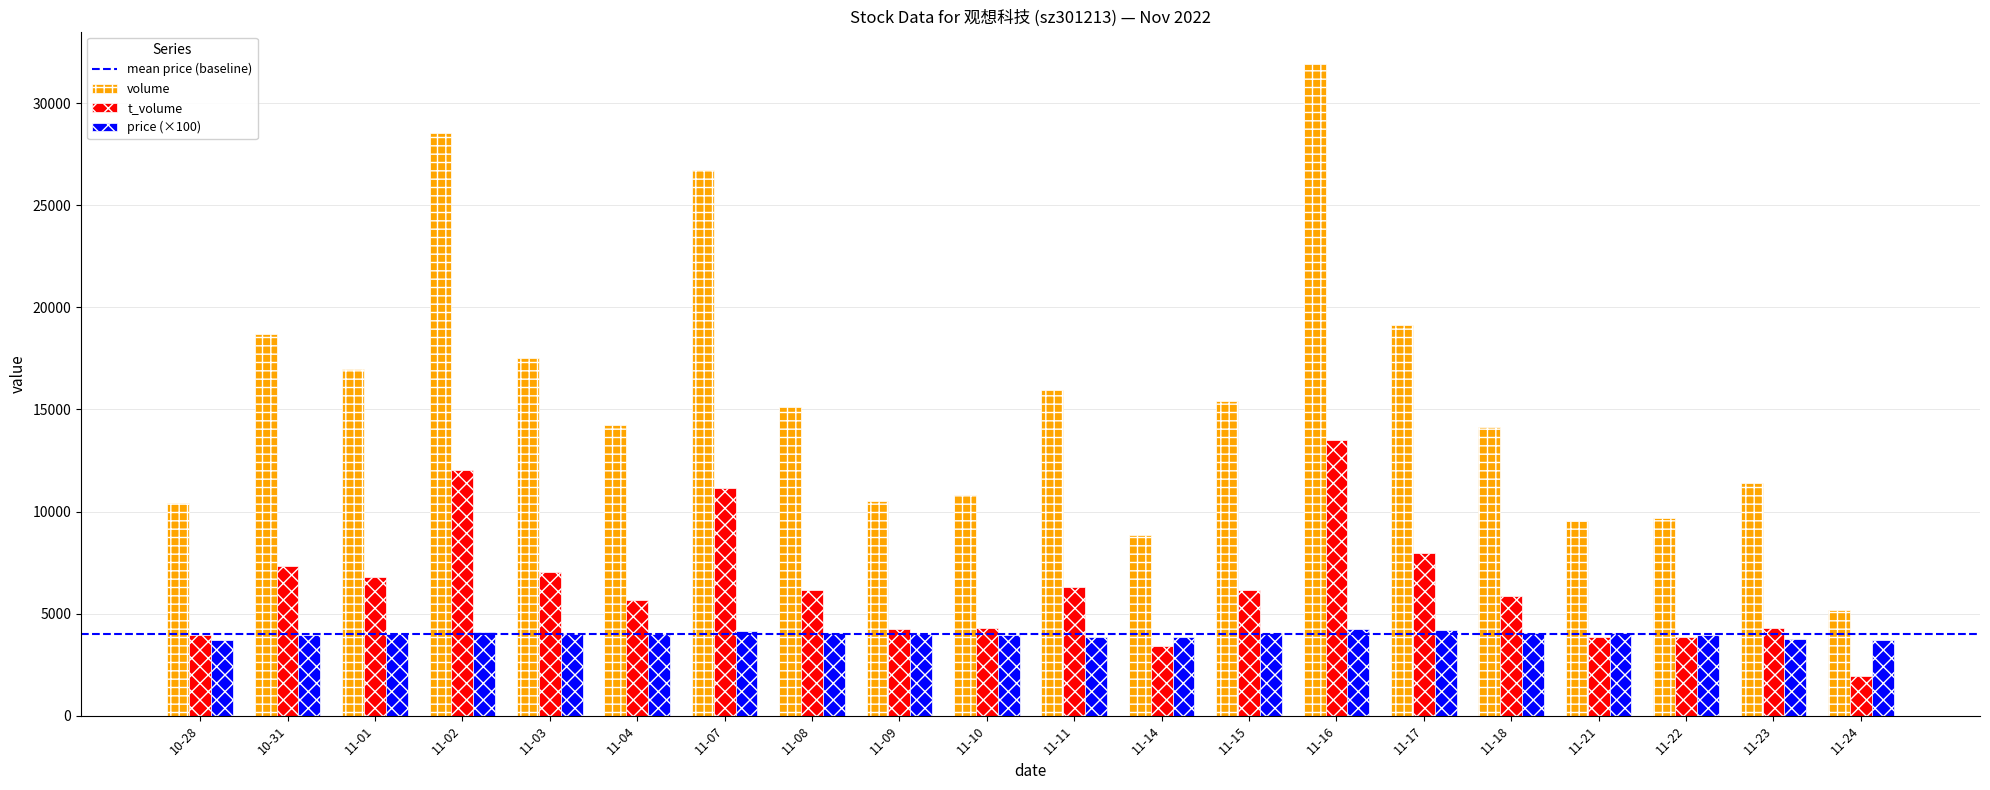

What is the sum of all t_volume values?

125868.0